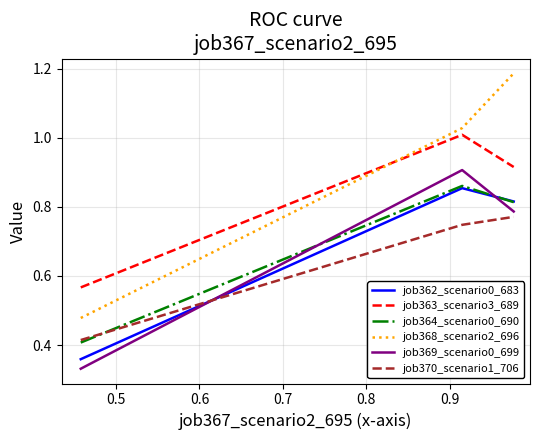

Which series has the largest range (max minus min)?

job368_scenario2_696